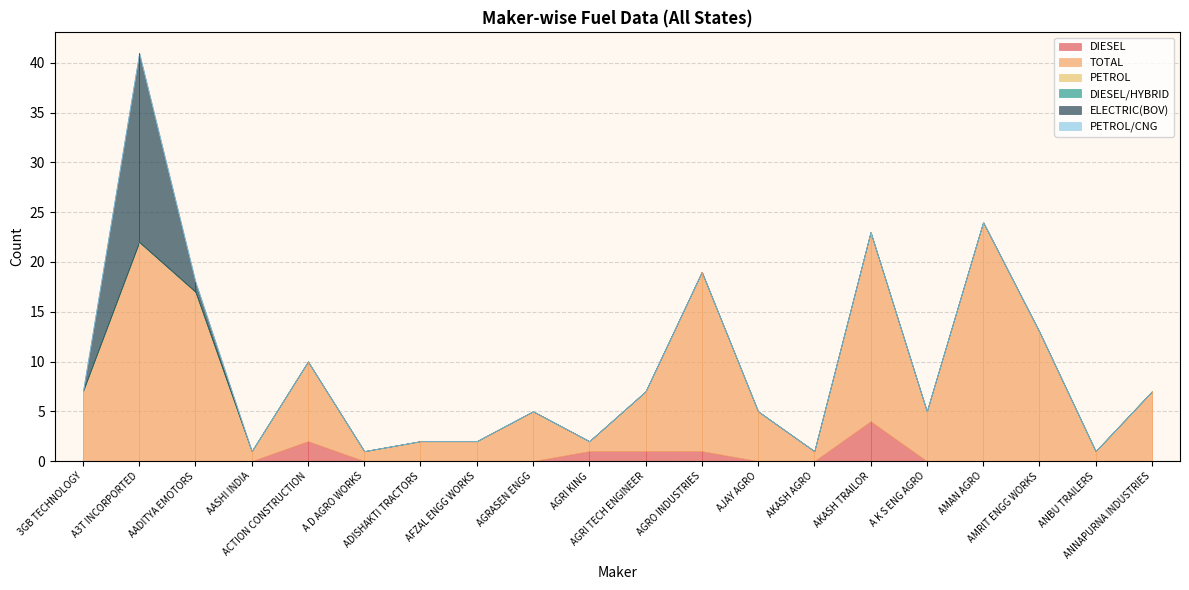

Between 3GB TECHNOLOGY and A3T INCORPORTED, which series saw the biggest shift?

ELECTRIC(BOV)